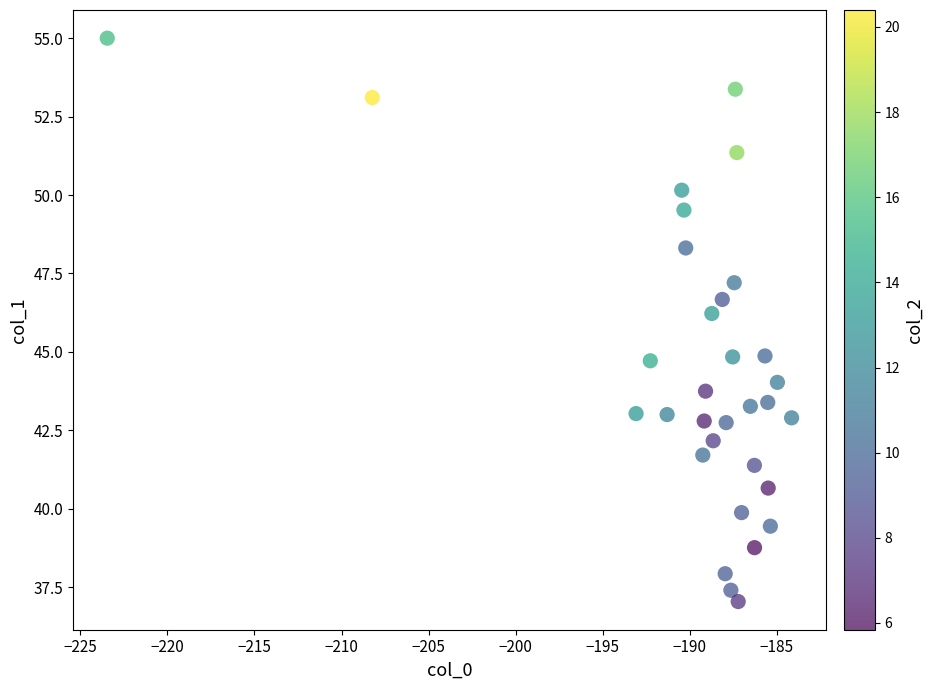

What is the range of X values (max minus min)?

39.3